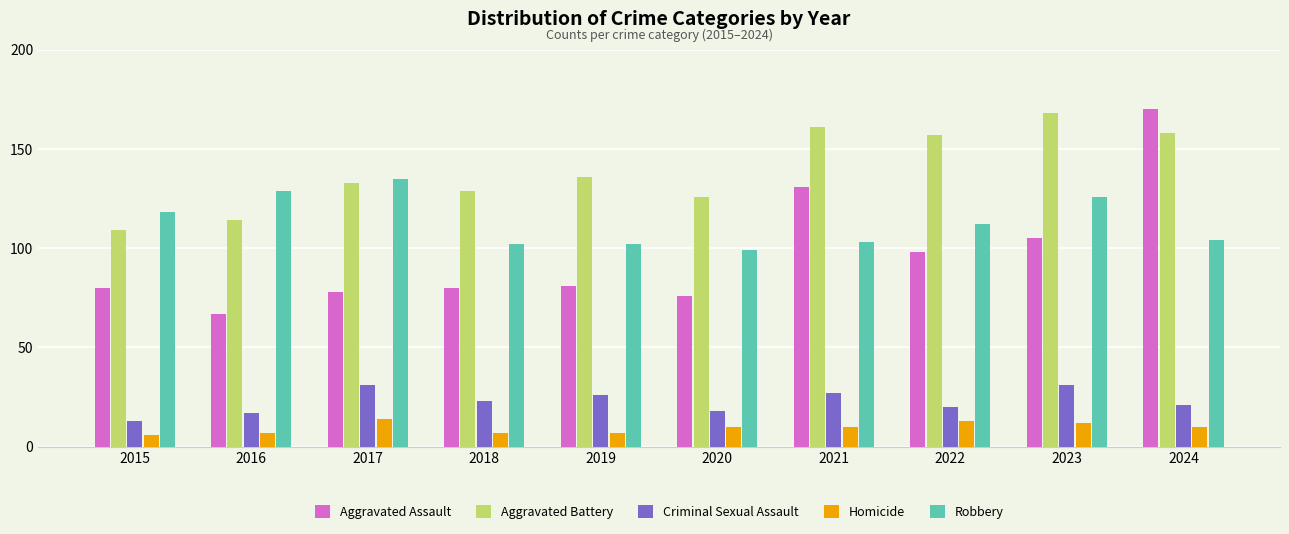

At 2022, list the series in order from largest to smallest.

Aggravated Battery, Robbery, Aggravated Assault, Criminal Sexual Assault, Homicide